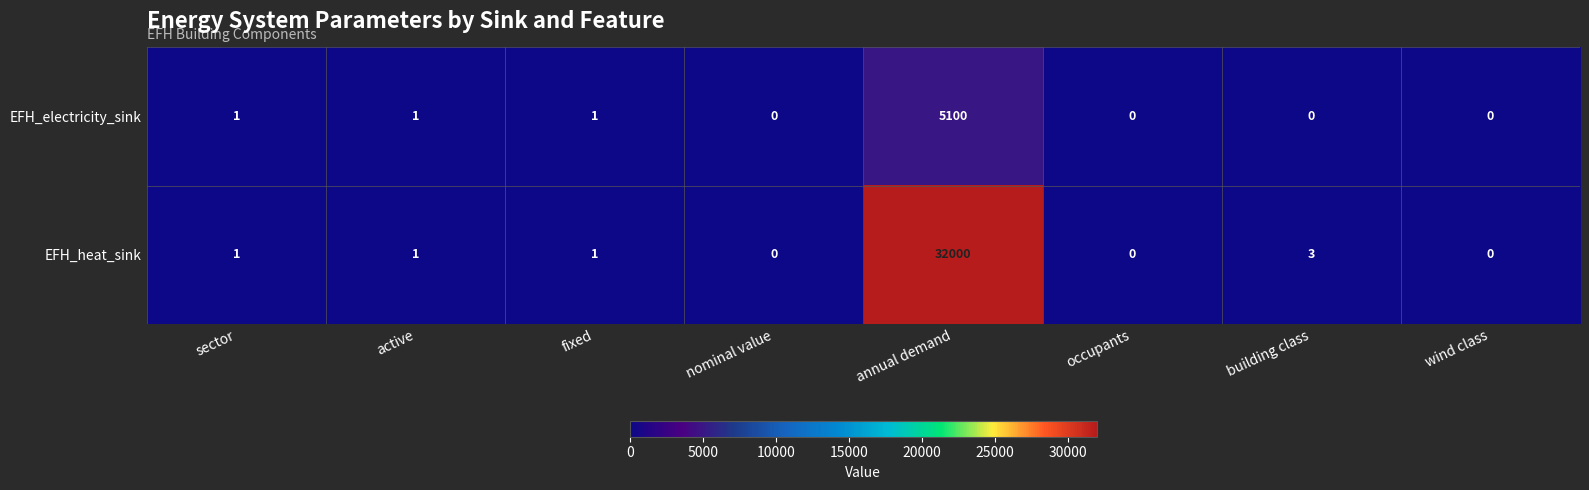

Rank the series at building class from lowest to highest value.

EFH_electricity_sink, EFH_heat_sink